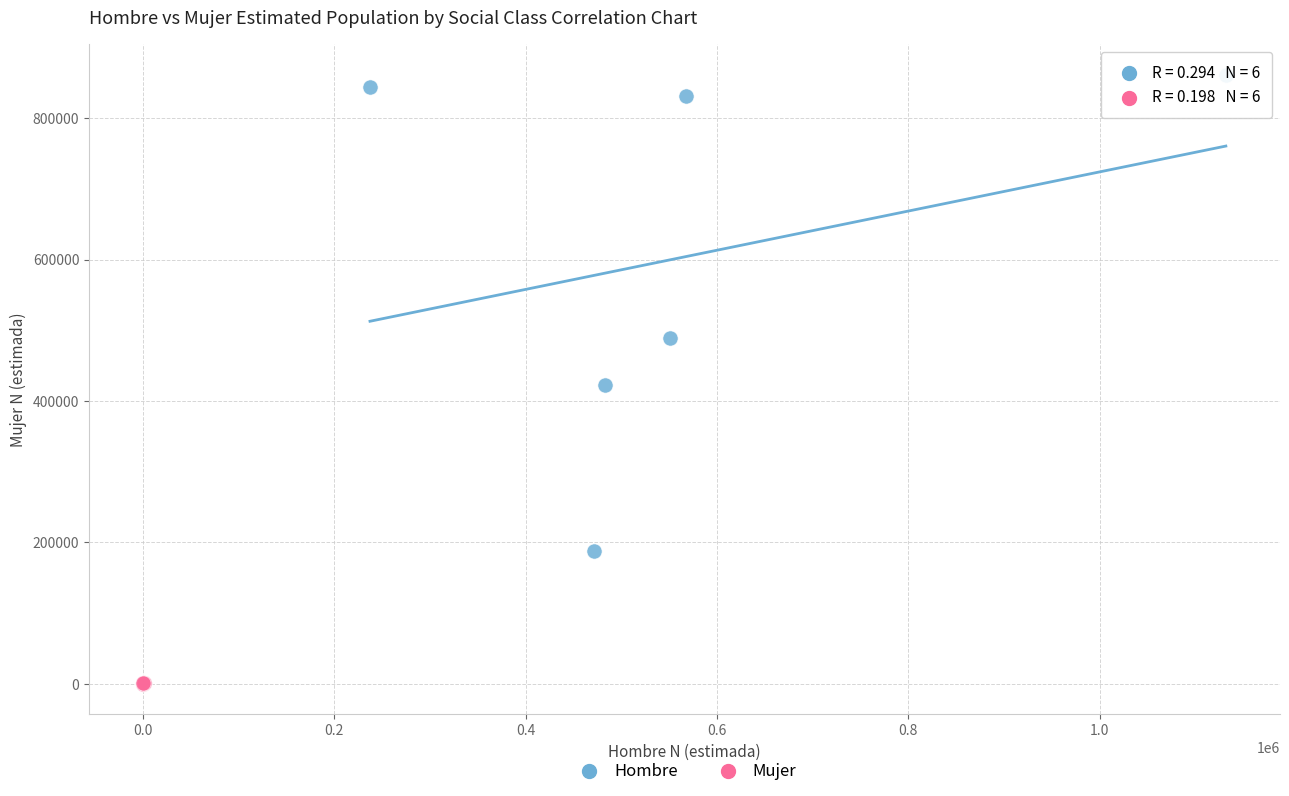

Which series has the largest Y range (max minus min)?

Hombre